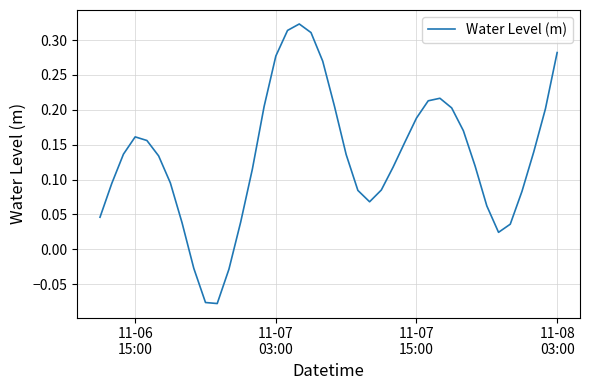

What is the difference between the maximum and minimum values?

0.4